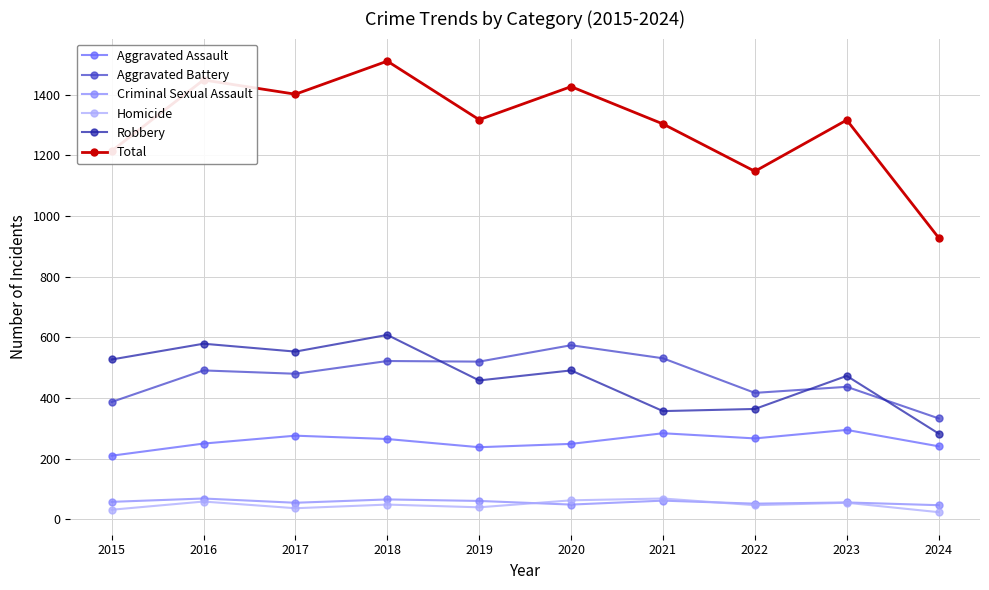

Is the value of Robbery at 2024 greater than the value of Aggravated Battery at 2020?

No